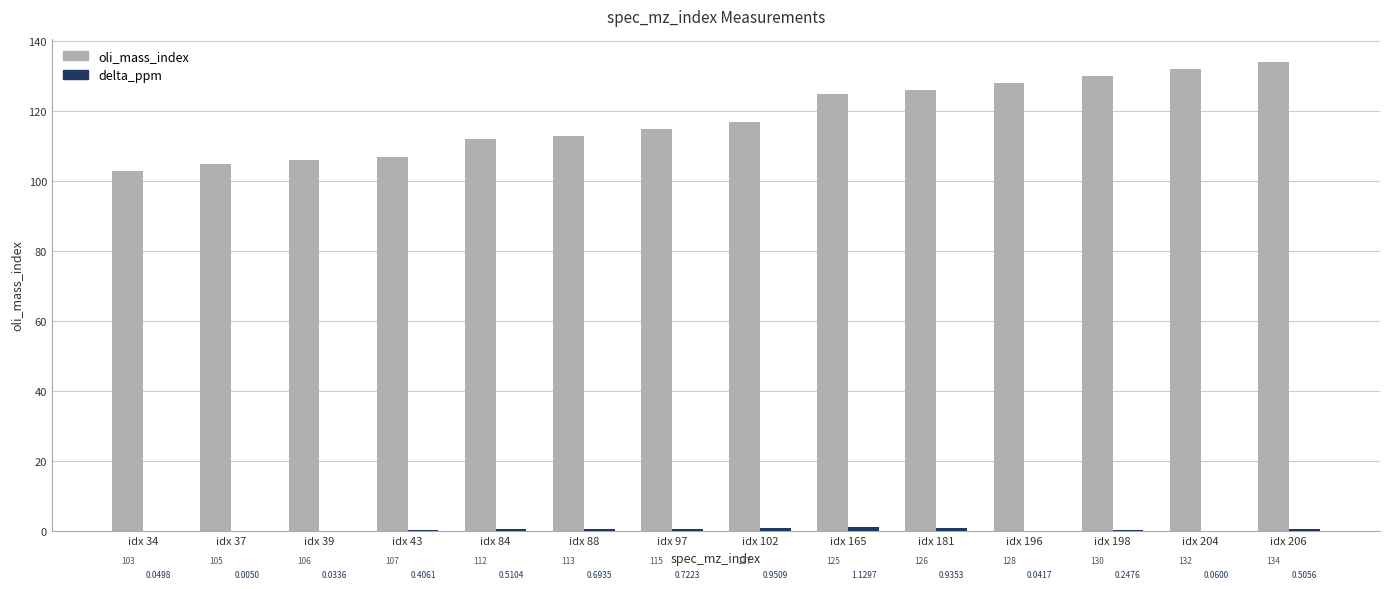

What is the sum of all oli_mass_index values?

1653.0